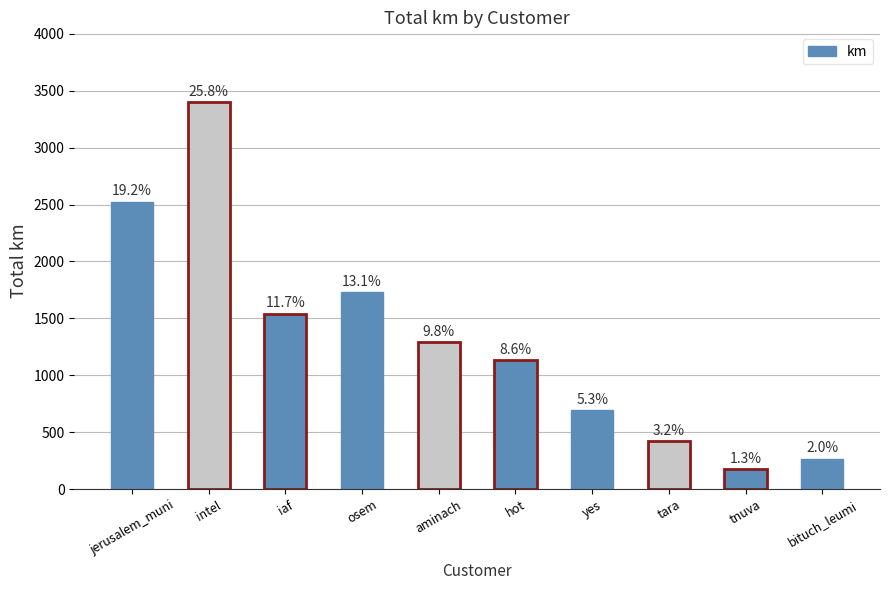

Reading left to right, what are all the values shown in this chart?

2523.5	3400.3	1541.5	1728.7	1291.1	1132.6	694.6	422.9	174.1	267.3